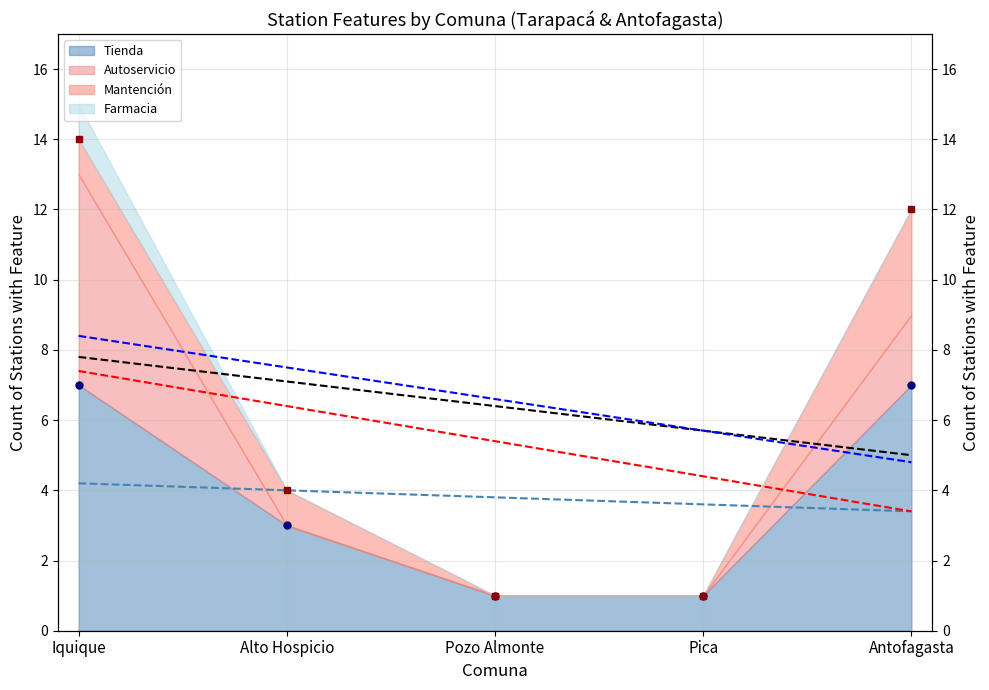

What is the total value across all series at Alto Hospicio?

7